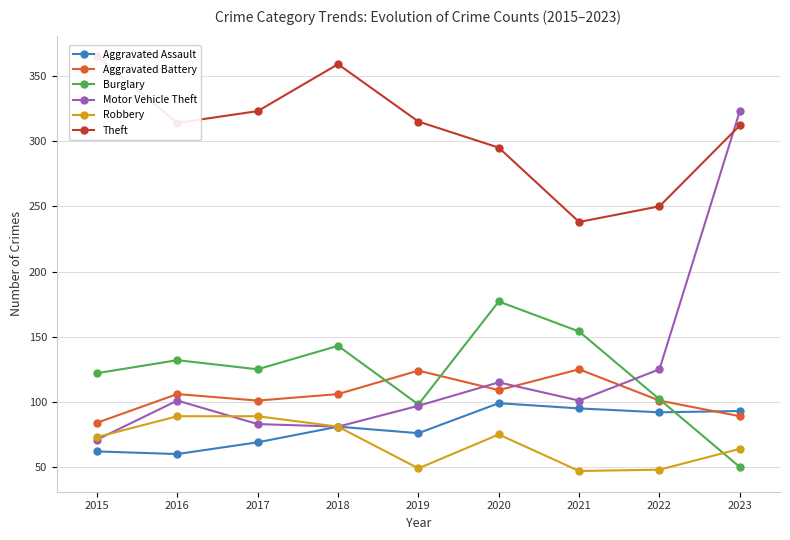

At which label does Burglary first exceed 125?

2016